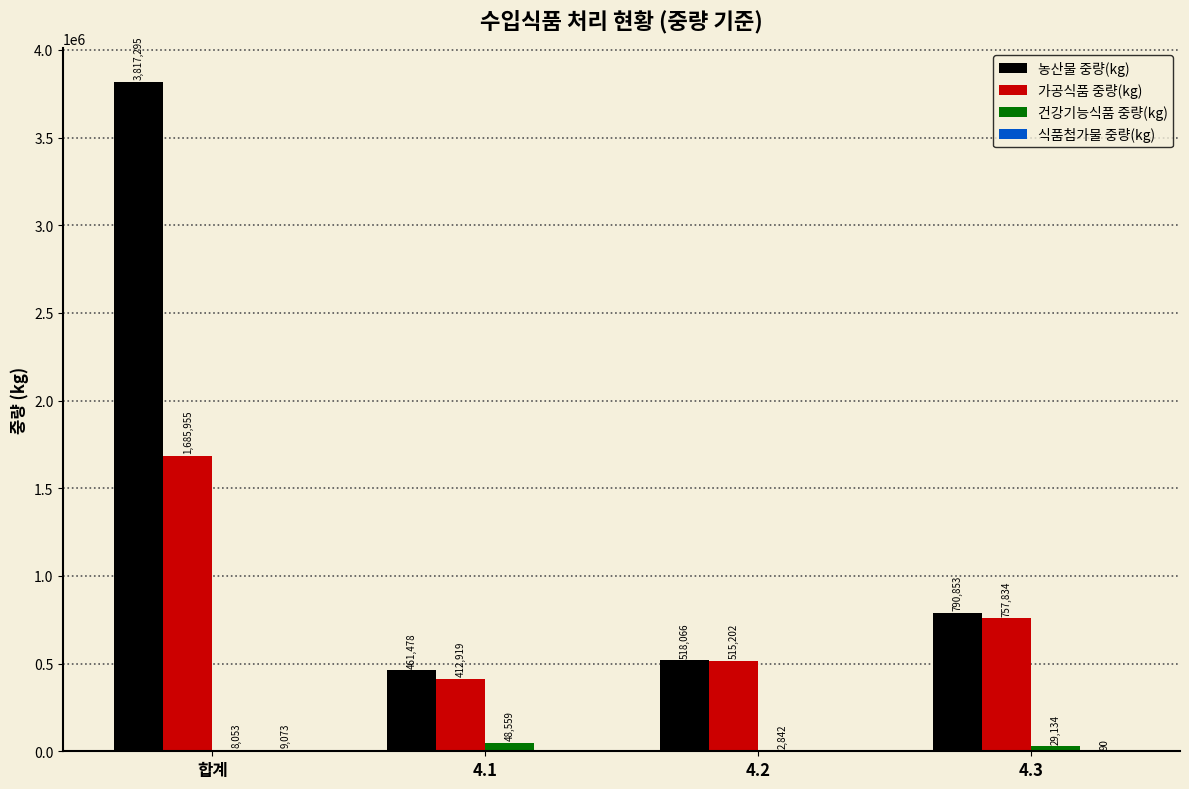

Where is 농산물 중량(kg) nearest to the value 2139386?

4.3